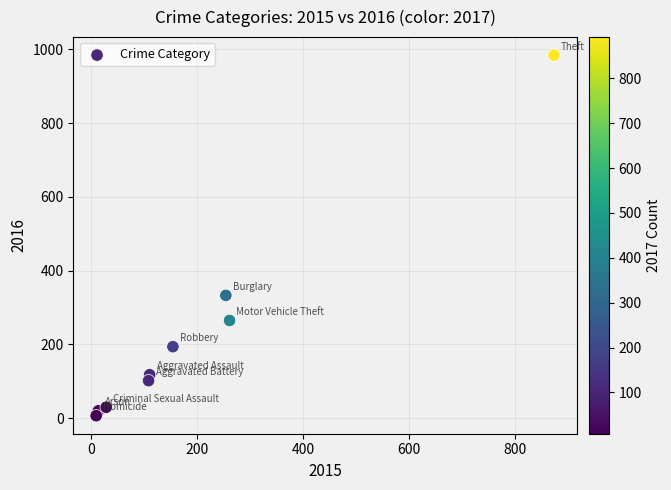

What Y value in the scatter plot is closest to 495?

333